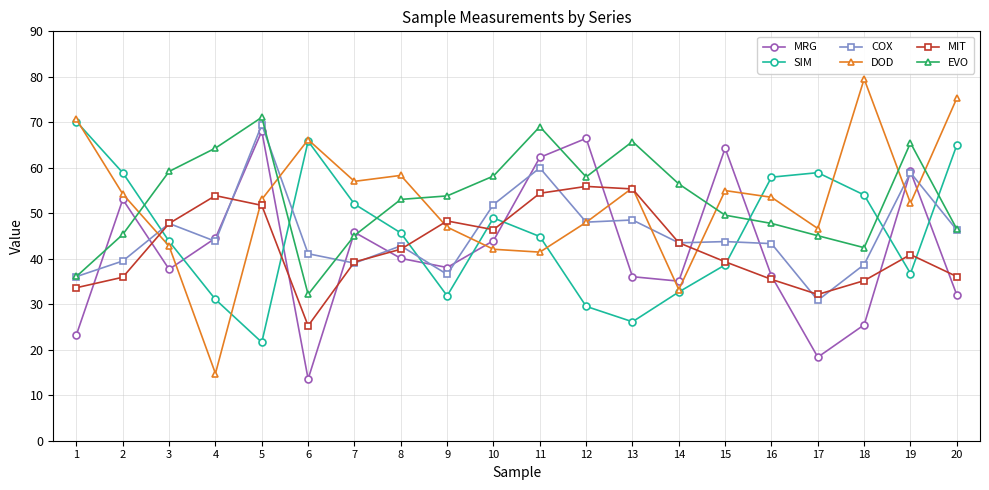

What is the difference between the highest and lowest values at 9?

22.0